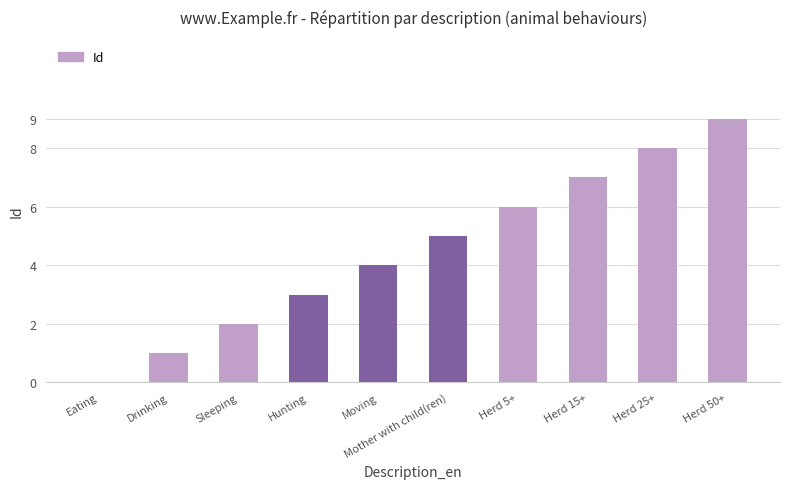

Reading left to right, what are all the values shown in this chart?

Eating=0	Drinking=1	Sleeping=2	Hunting=3	Moving=4	Mother with child(ren)=5	Herd 5+=6	Herd 15+=7	Herd 25+=8	Herd 50+=9